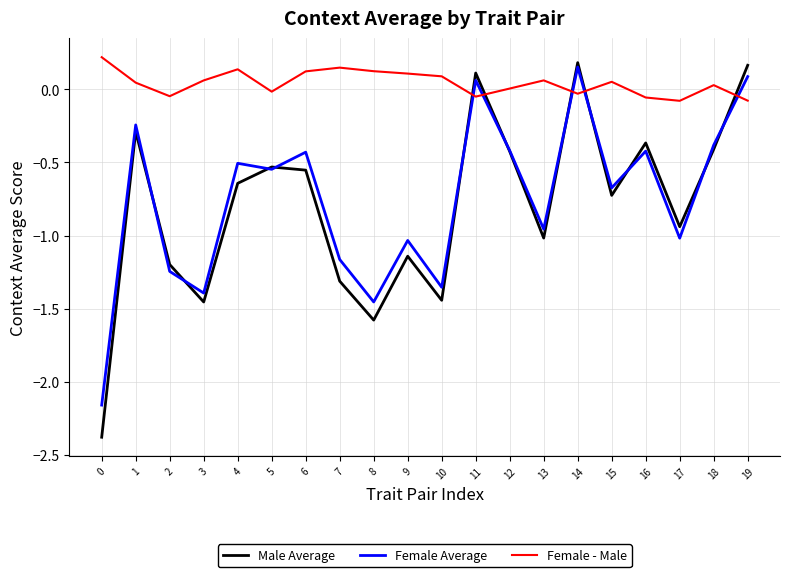

What are all the series names shown in the legend?

Male Average, Female Average, Female - Male